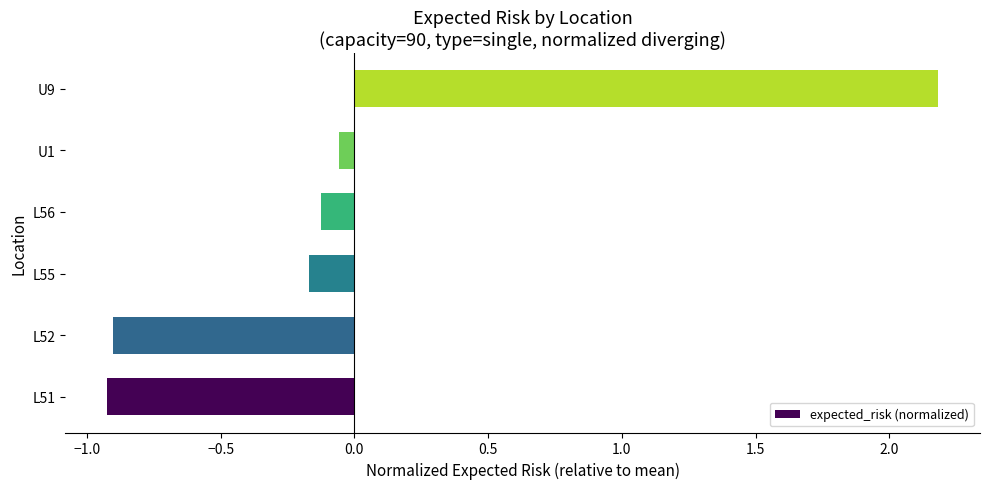

Between U9 and L56, which is larger?

U9